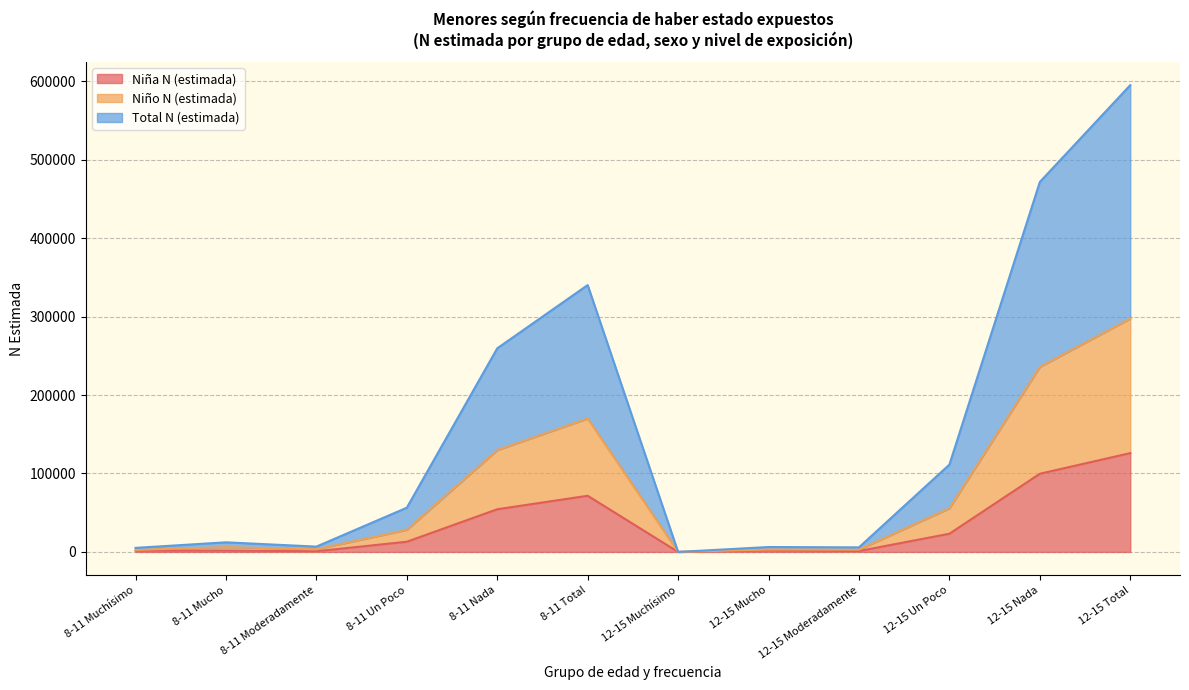

What is the highest value of the Niña N (estimada) series?

125982